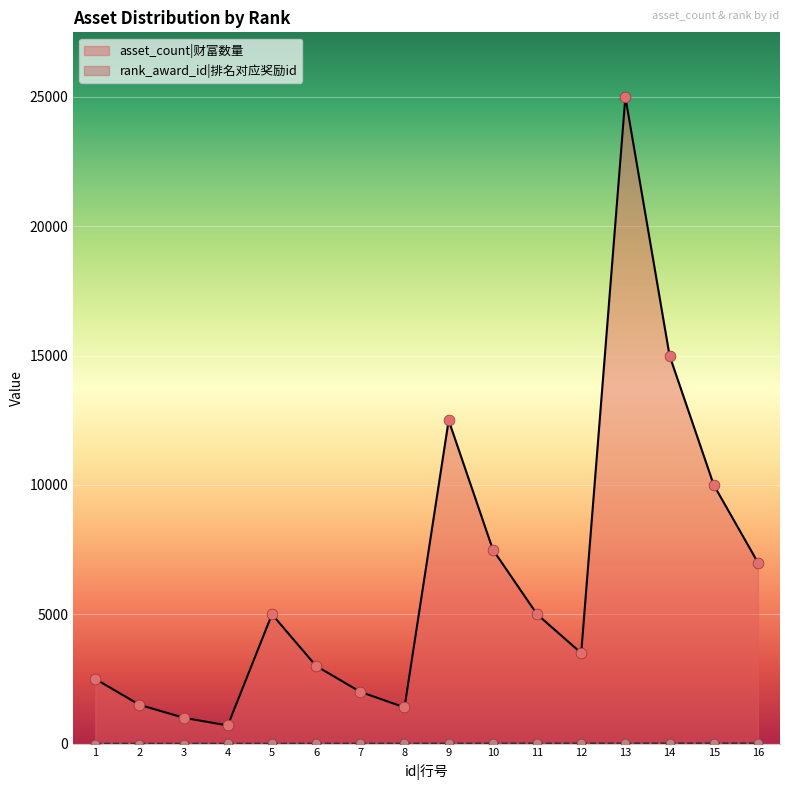

At which category is the sum across all series the highest?

13